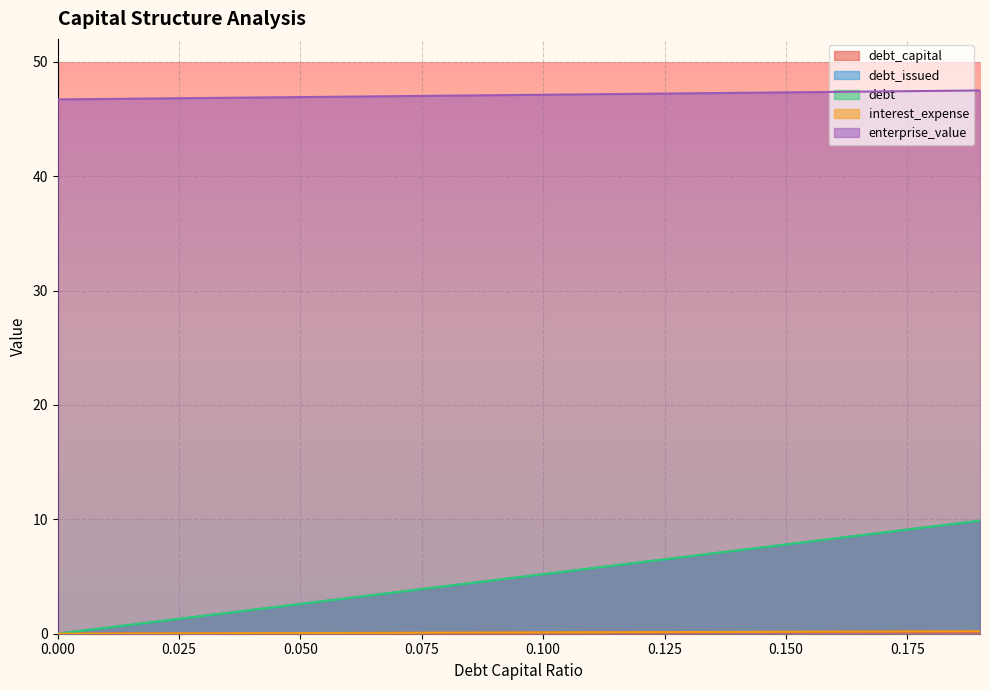

Does the chart display data point markers on the line(s)?

No